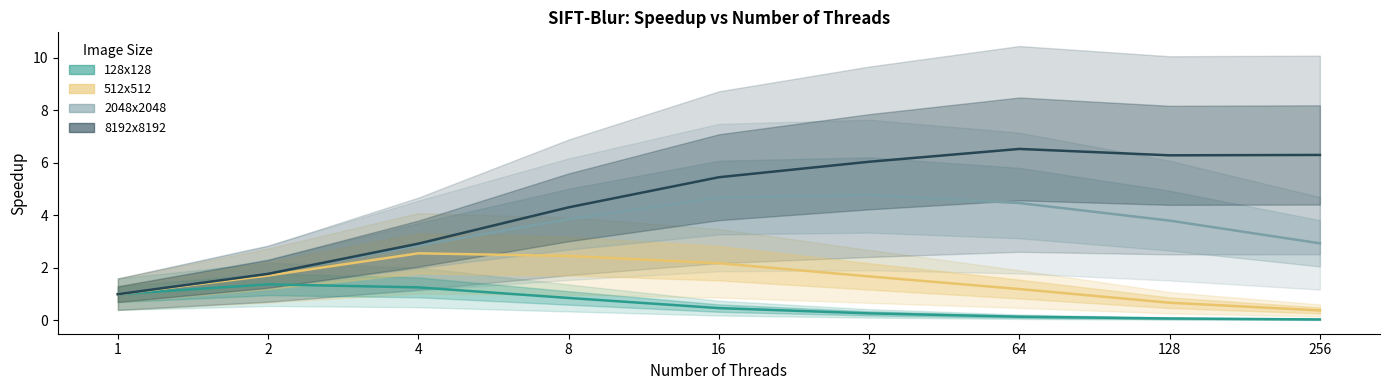

What is the value of the 512x512_speedup point at the 6th from the left?

1.7